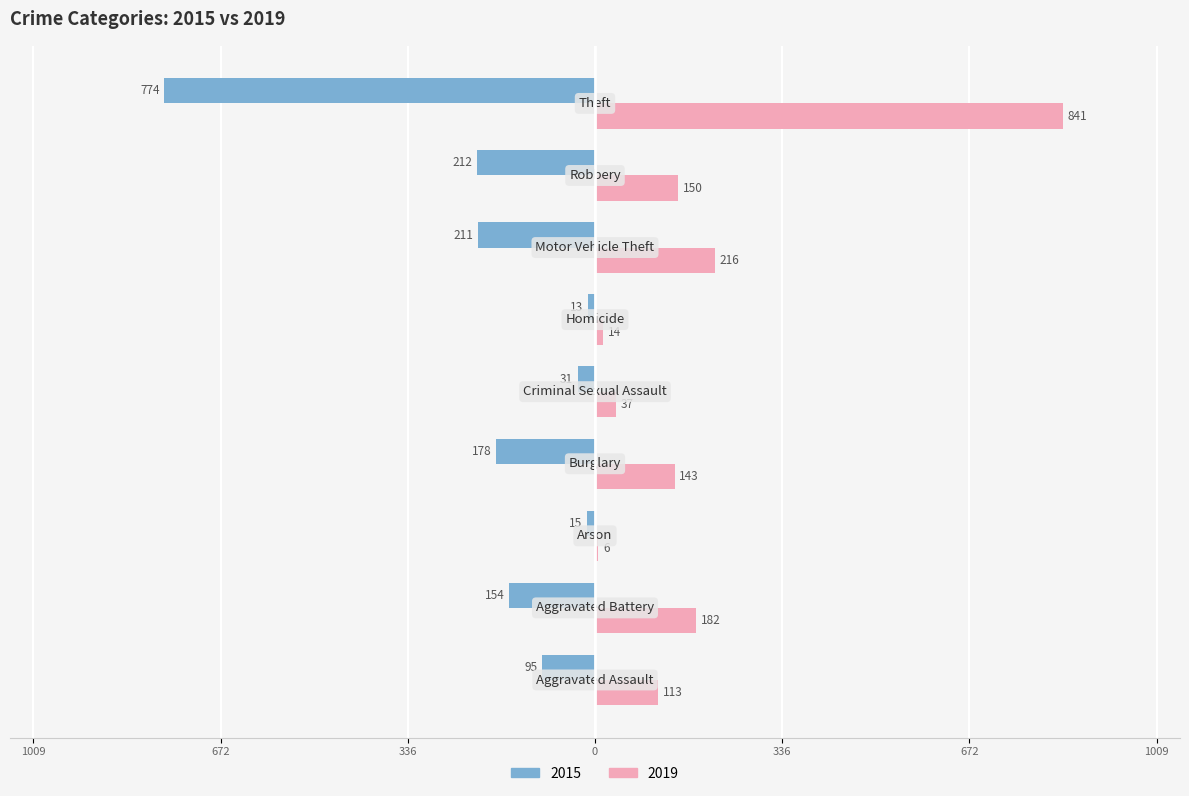

What are all the series names shown in the legend?

2015, 2019